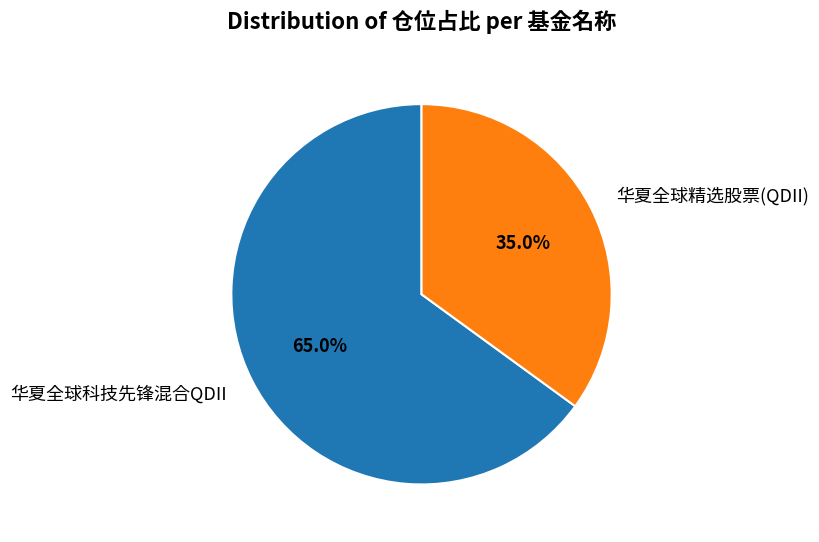

The 华夏全球科技先锋混合QDII slice represents 78% of the pie. True or false?

False